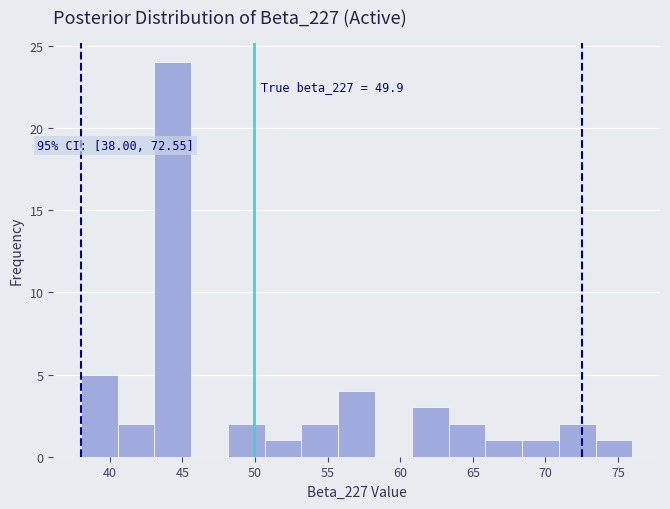

Which range on the x-axis has the tallest bar?

43.0 to 45.5